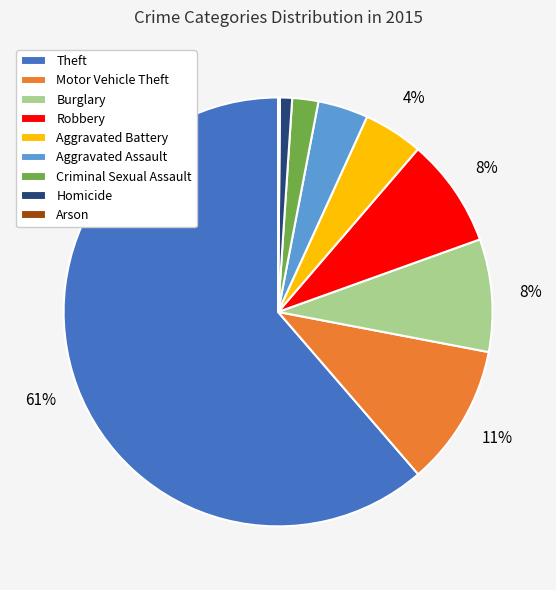

To the nearest percent, what is the difference between the Robbery and Aggravated Assault slice percentages?

4%